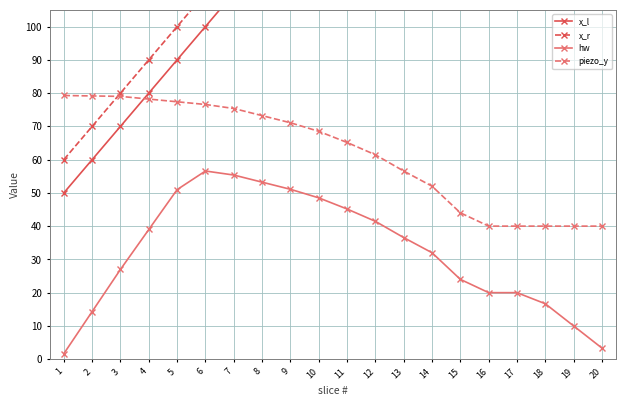

At which category is the sum across all series the highest?

20